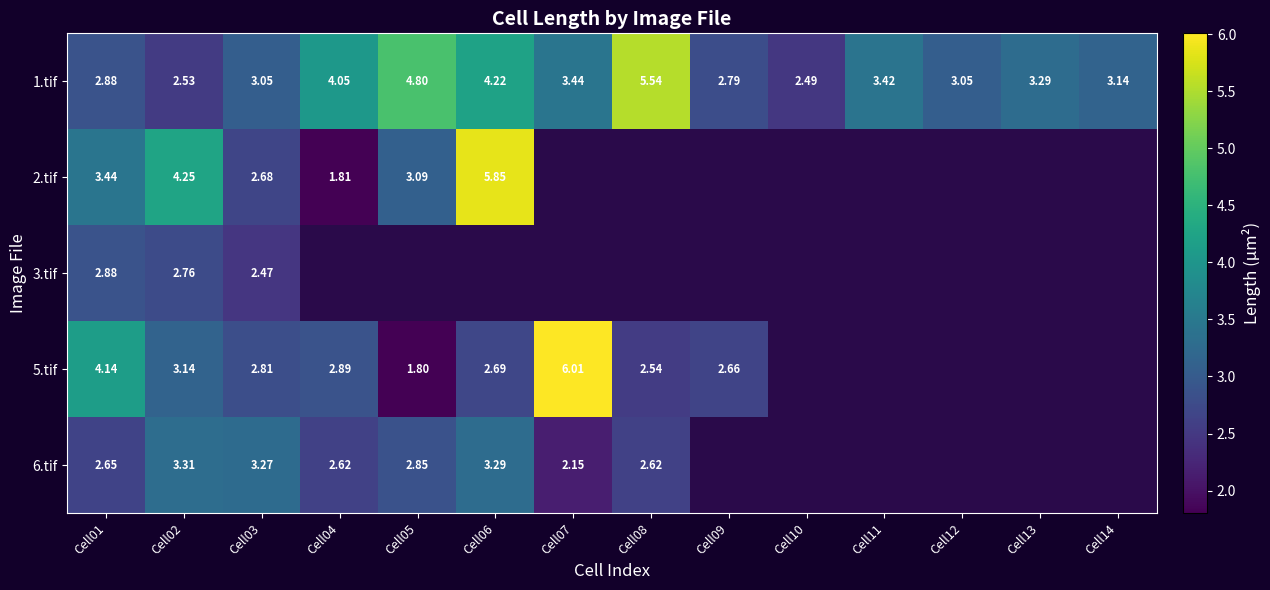

The value of 5.tif at Cell01 is 6.2. True or false?

False